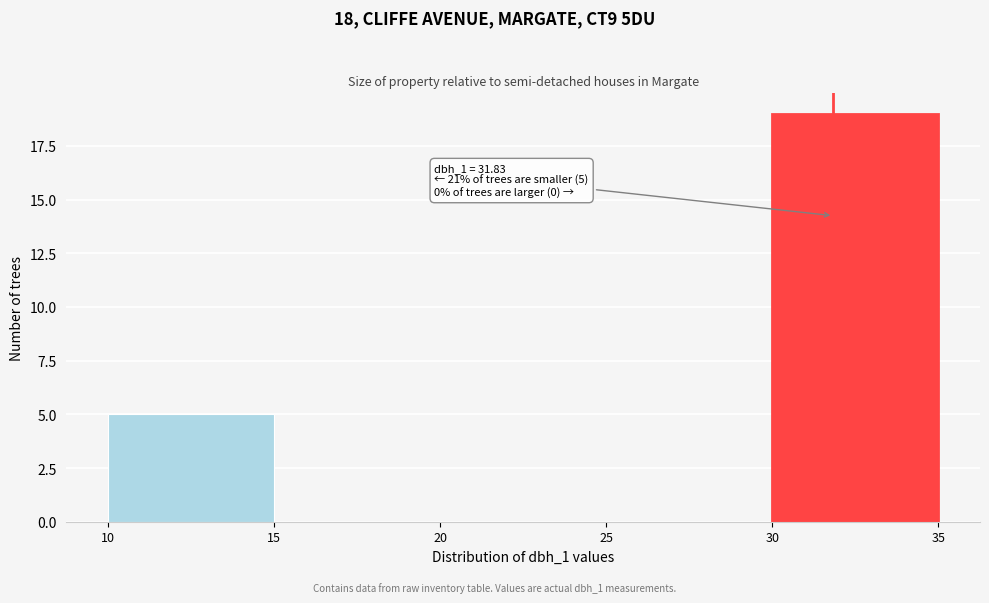

Over which range of the x-axis is the bar tallest?

30 to 35